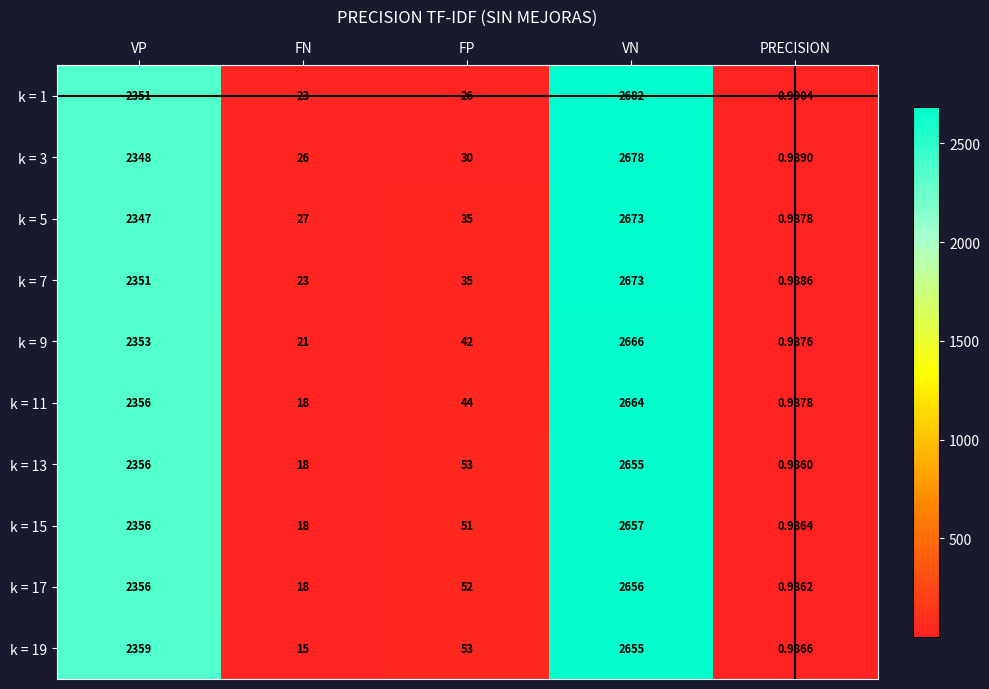

Where is k = 5 nearest to the value 1336?

VP